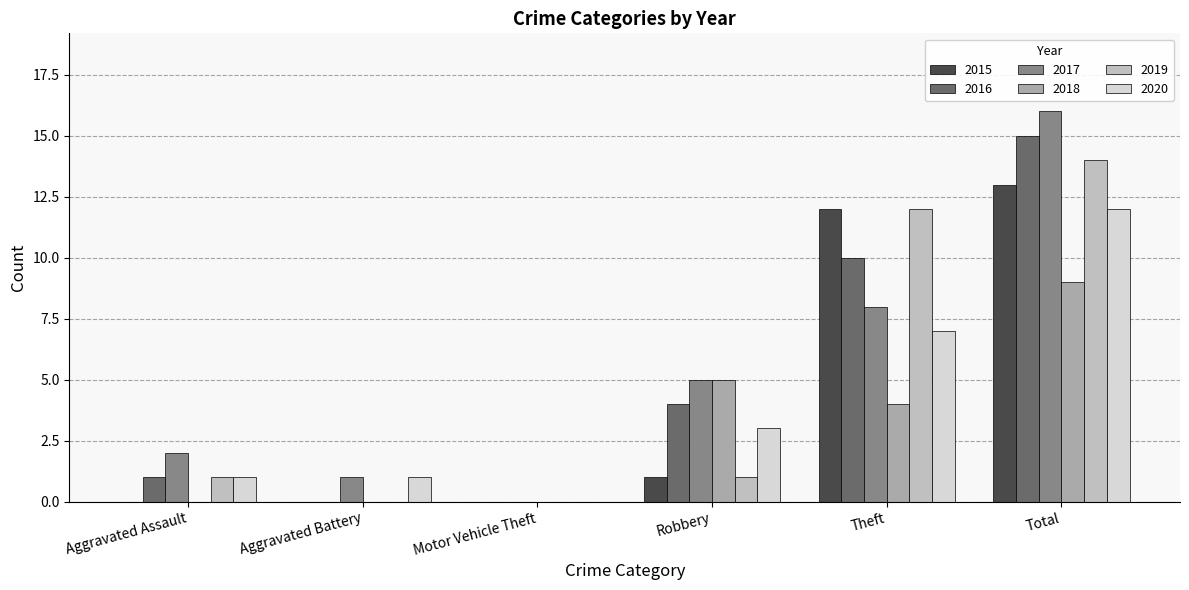

What is the difference between the 2018 values at Theft and Robbery?

1